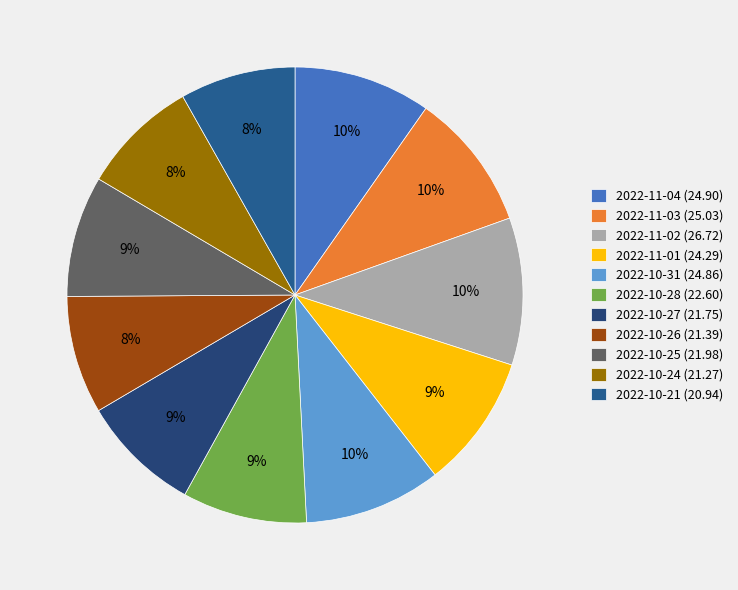

To the nearest percent, what portion does 2022-11-03 represent?

10%